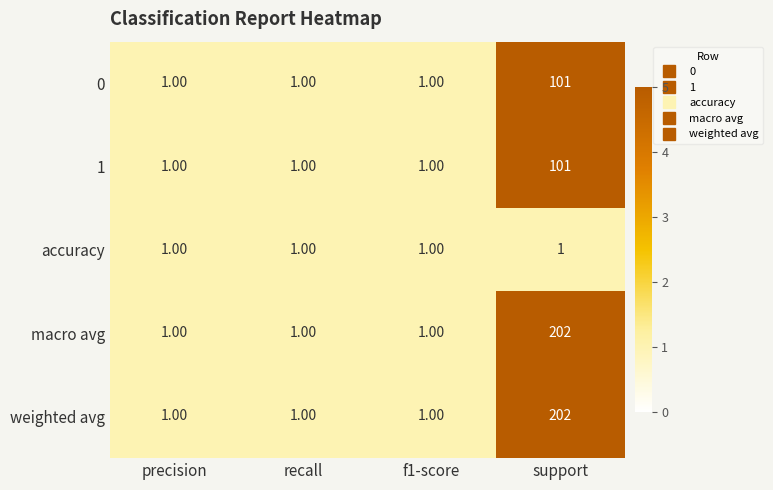

At which category does the chart reach its peak across all series?

support